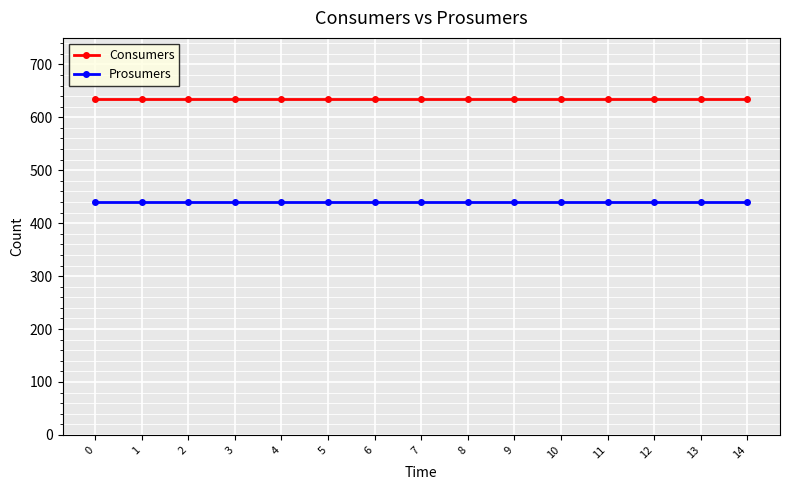

Reading left to right, list all the values displayed in this chart.

Consumers: 0=635	1=635	2=635	3=635	4=635	5=635	6=635	7=635	8=635	9=635	10=635	11=635	12=635	13=635	14=635
Prosumers: 0=440	1=440	2=440	3=440	4=440	5=440	6=440	7=440	8=440	9=440	10=440	11=440	12=440	13=440	14=440